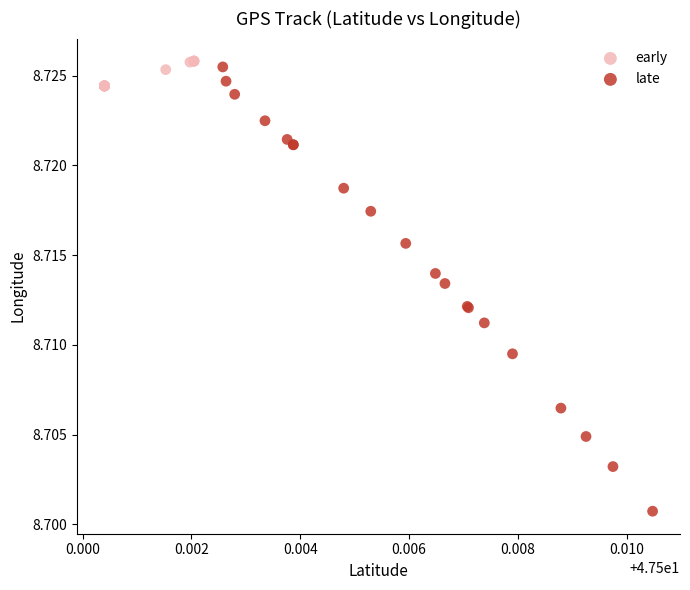

Which series reaches the minimum Y coordinate?

late